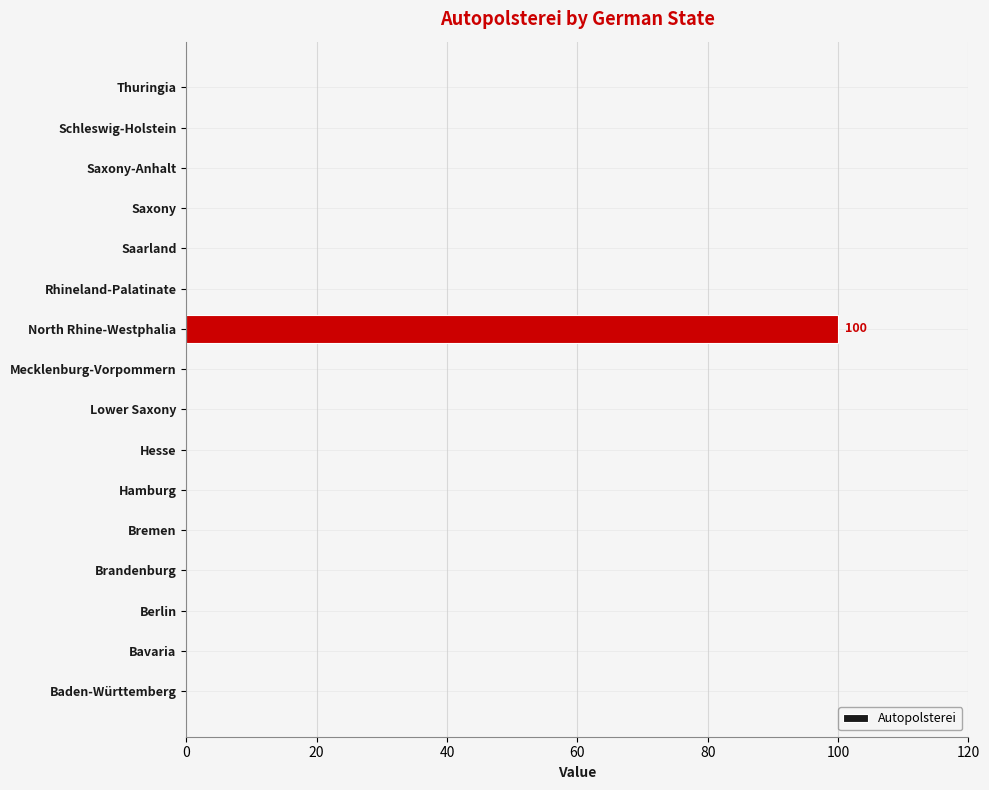

What is the maximum value shown in the chart?

100